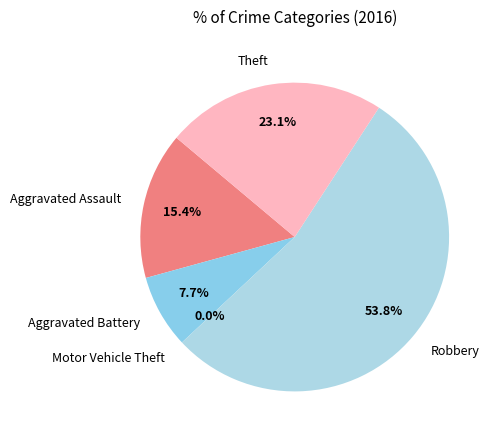

Which category has the smallest portion of the pie?

Motor Vehicle Theft